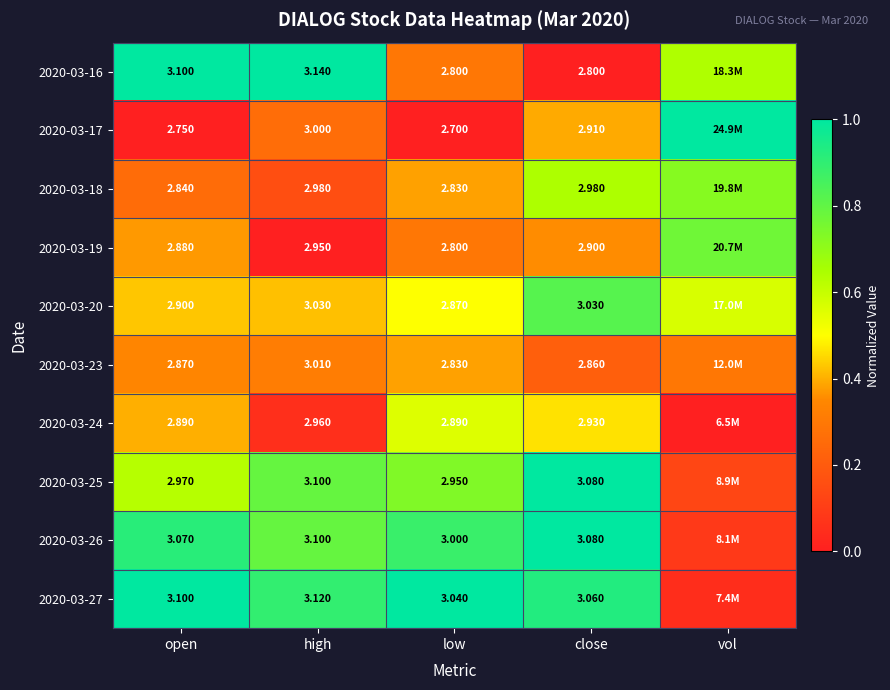

Is the value of 2020-03-25 at open greater than the value of 2020-03-27 at close?

No